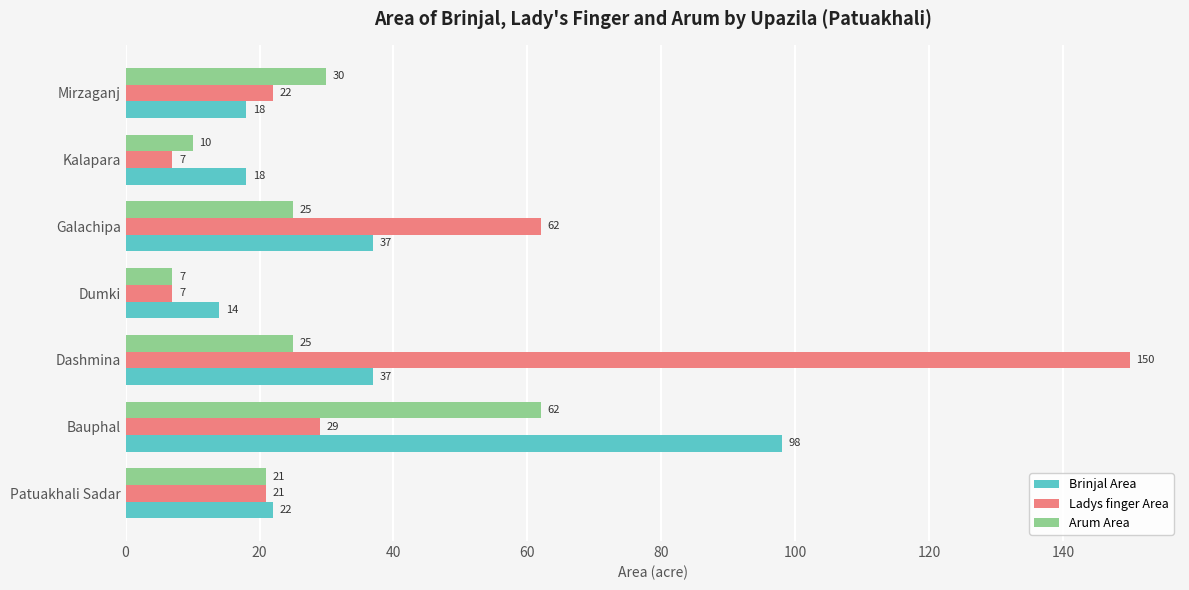

List the series in order of their overall mean, lowest first.

Arum Area, Brinjal Area, Ladys finger Area